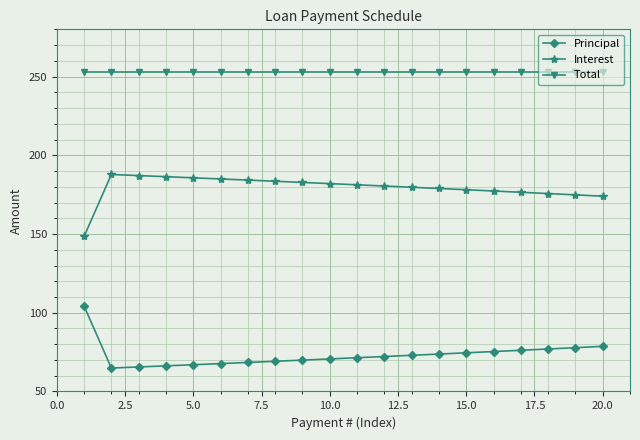

What is the sum of all Total values?

5053.4